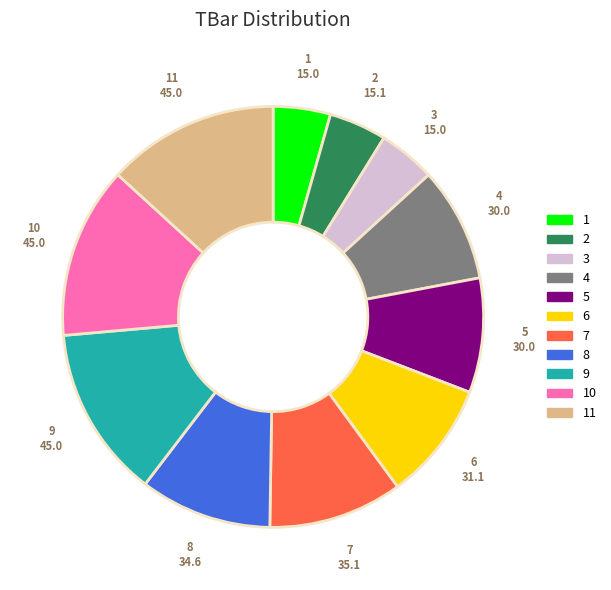

Is there any slice that represents more than half of the pie?

No